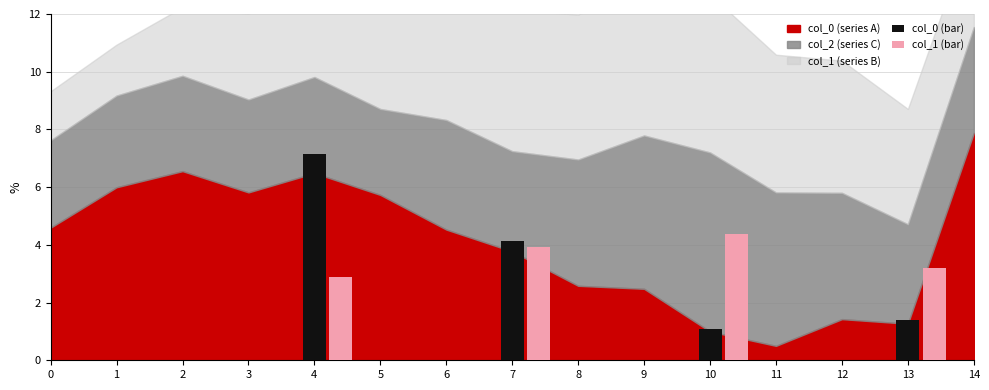

At which category is the sum across all series the highest?

9